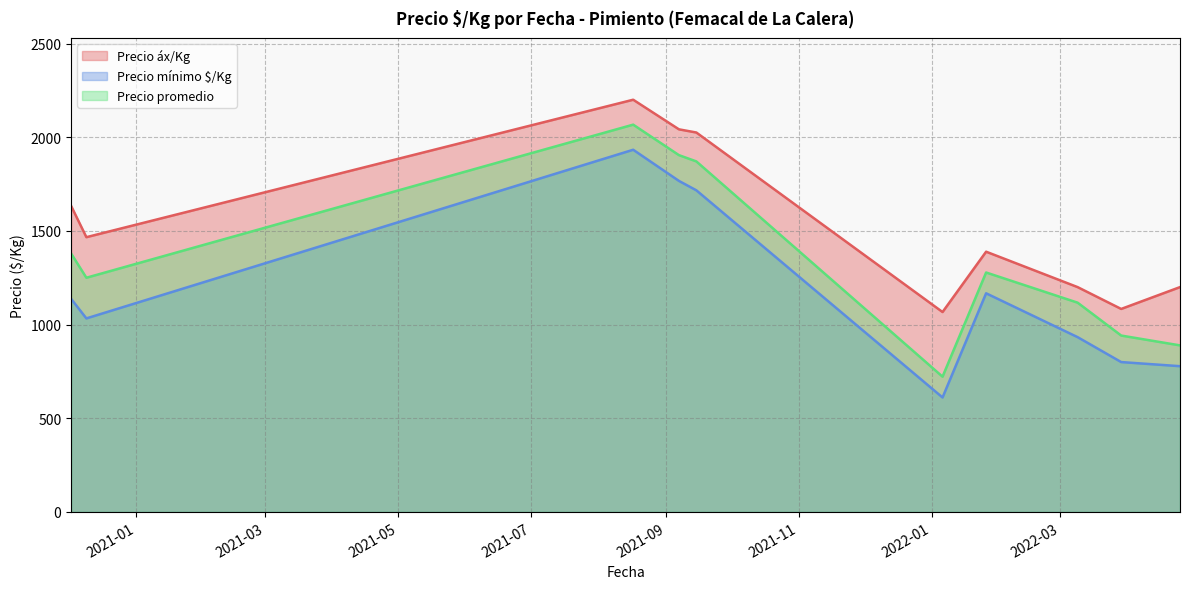

True or false: Precio mínimo $/Kg and Precio áx/Kg intersect in this chart.

False